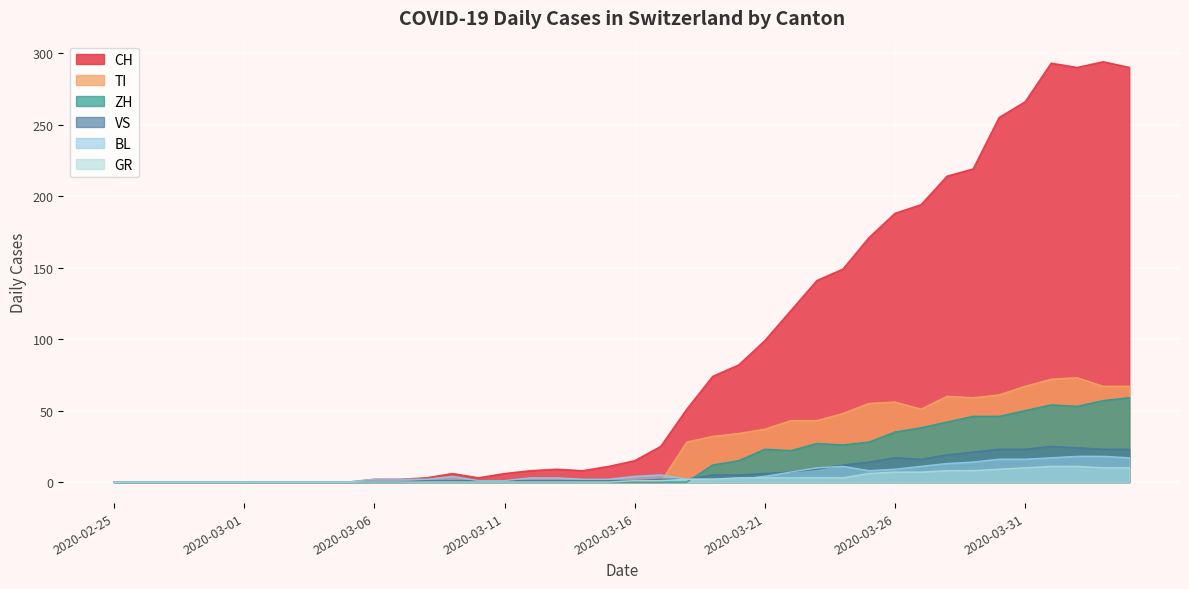

The value of BL at 2020-03-27 is 7. True or false?

False